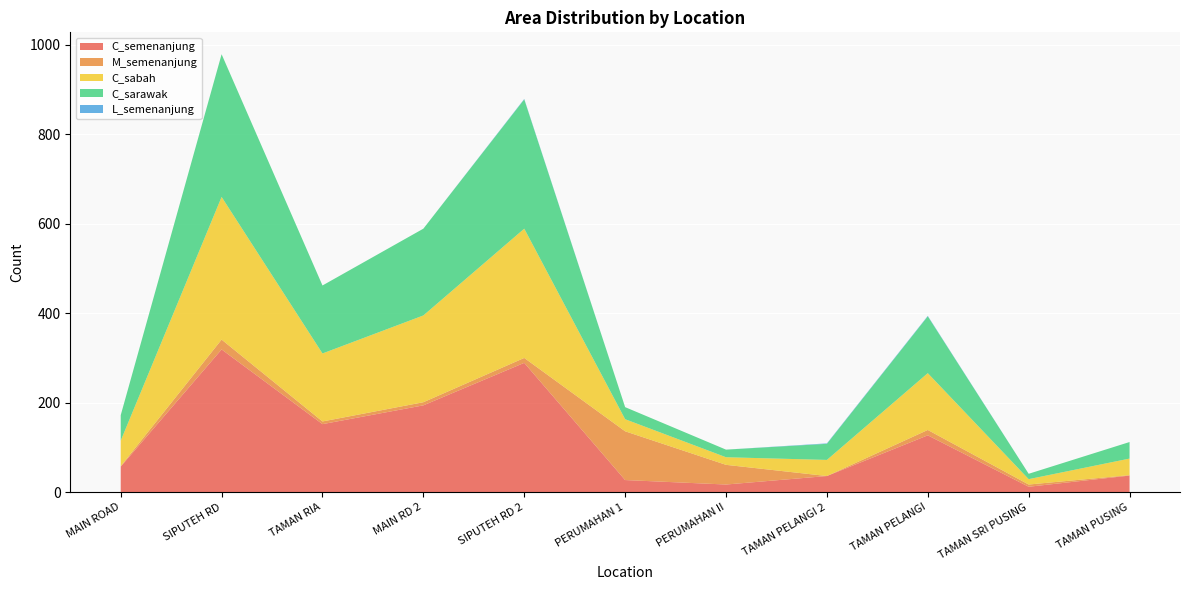

Reading left to right, transcribe all the data shown in this chart.

C_semenanjung: MAIN ROAD=57	SIPUTEH ROAD=319	TAMAN RIA=152	MAIN ROAD 2=194	SIPUTEH ROAD 2=289	PERUMAHAN AWAM 1=27	PERUMAHAN AWAM II=17	TAMAN PELANGI 2=36	TAMAN PELANGI=127	TAMAN SRI PUSING=12	TAMAN PUSING=37
C_sabah: MAIN ROAD=57	SIPUTEH ROAD=319	TAMAN RIA=152	MAIN ROAD 2=194	SIPUTEH ROAD 2=289	PERUMAHAN AWAM 1=27	PERUMAHAN AWAM II=17	TAMAN PELANGI 2=36	TAMAN PELANGI=127	TAMAN SRI PUSING=12	TAMAN PUSING=37
C_sarawak: MAIN ROAD=57	SIPUTEH ROAD=319	TAMAN RIA=152	MAIN ROAD 2=194	SIPUTEH ROAD 2=289	PERUMAHAN AWAM 1=27	PERUMAHAN AWAM II=17	TAMAN PELANGI 2=36	TAMAN PELANGI=127	TAMAN SRI PUSING=12	TAMAN PUSING=37
M_semenanjung: MAIN ROAD=1	SIPUTEH ROAD=22	TAMAN RIA=6	MAIN ROAD 2=7	SIPUTEH ROAD 2=11	PERUMAHAN AWAM 1=109	PERUMAHAN AWAM II=44	TAMAN PELANGI 2=0	TAMAN PELANGI=12	TAMAN SRI PUSING=5	TAMAN PUSING=1
L_semenanjung: MAIN ROAD=0	SIPUTEH ROAD=0	TAMAN RIA=0	MAIN ROAD 2=0	SIPUTEH ROAD 2=1	PERUMAHAN AWAM 1=0	PERUMAHAN AWAM II=0	TAMAN PELANGI 2=1	TAMAN PELANGI=1	TAMAN SRI PUSING=0	TAMAN PUSING=0